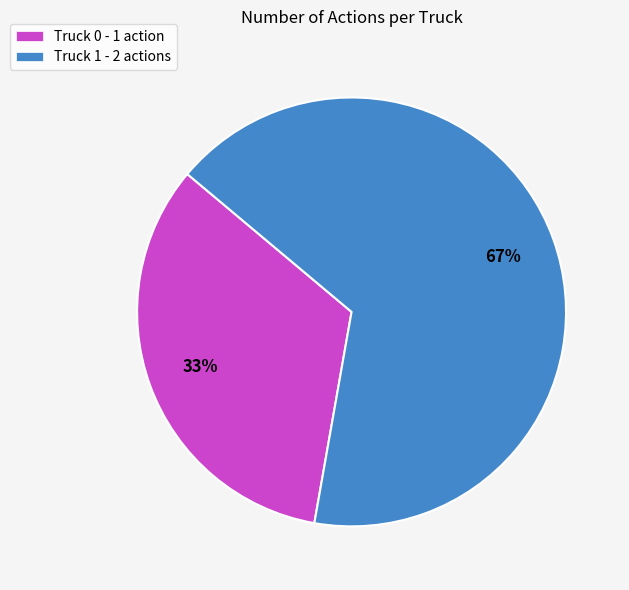

True or false: Truck 1 accounts for 67% of the total.

True